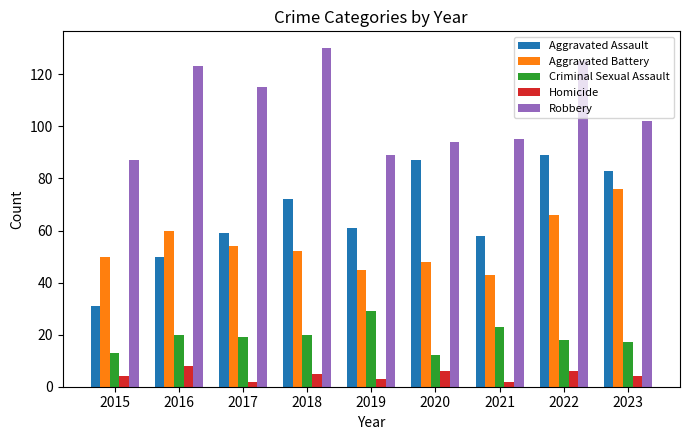

How many distinct data groups are displayed?

5